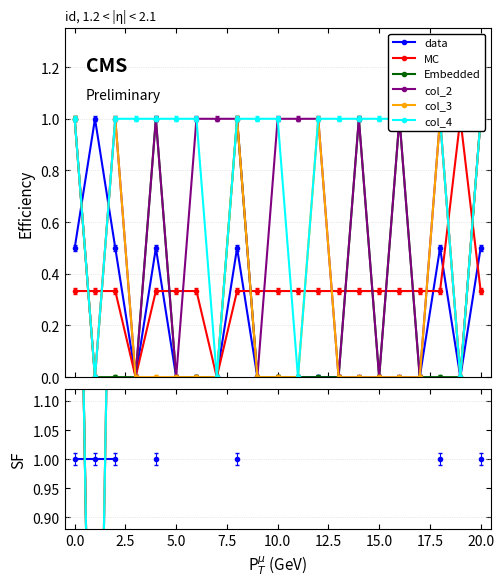

True or false: Embedded and col_4 intersect in this chart.

False